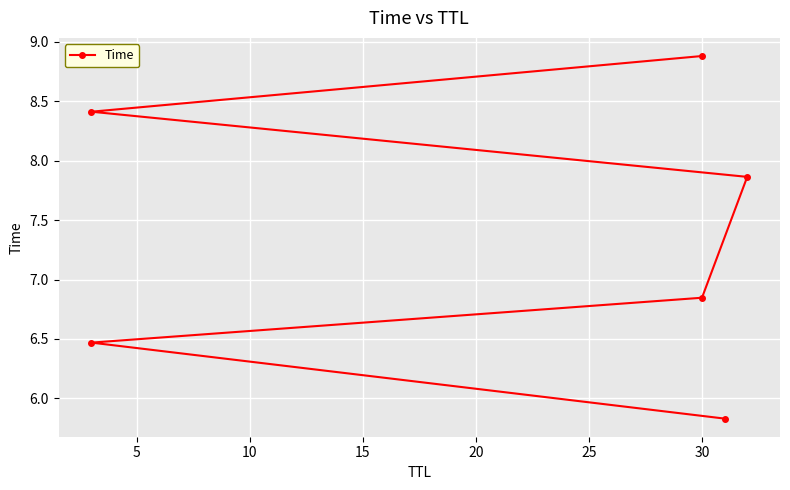

What is the approximate value at 0?

5.8